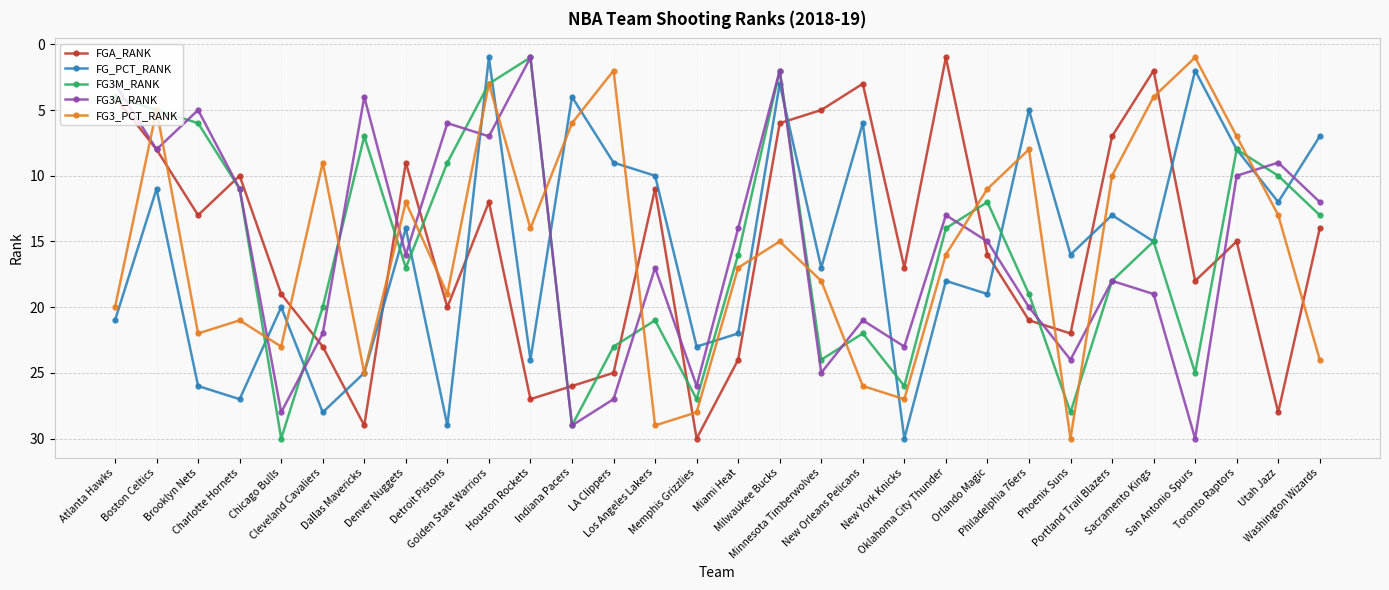

How many interior local valleys does the FGA_RANK series have?

8